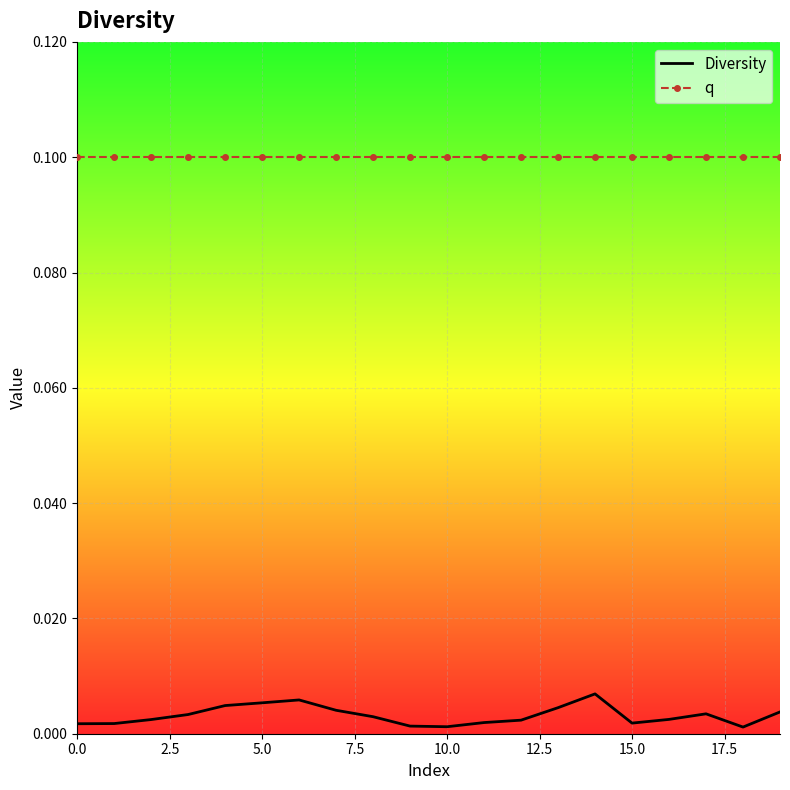

Which series has the widest spread of values?

Diversity